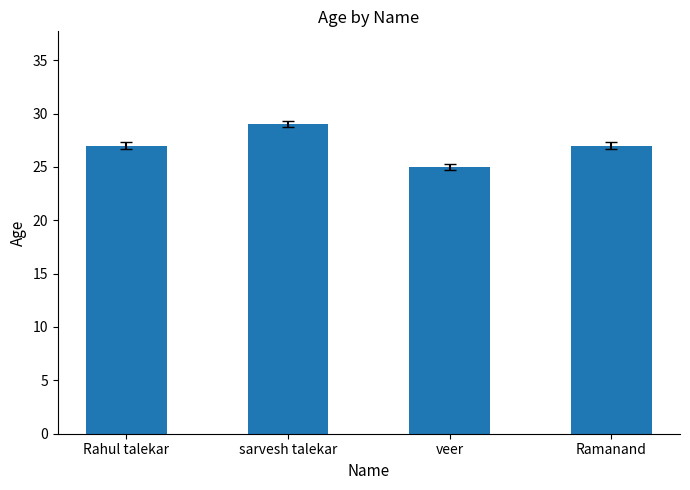

Read the value at Ramanand.

27